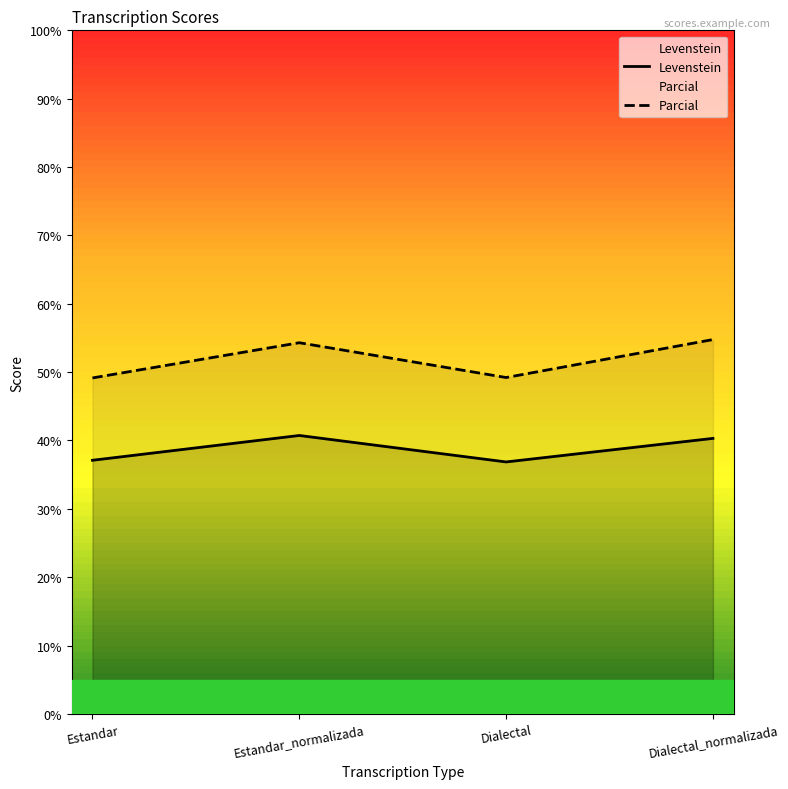

True or false: Parcial and Levenstein intersect in this chart.

False